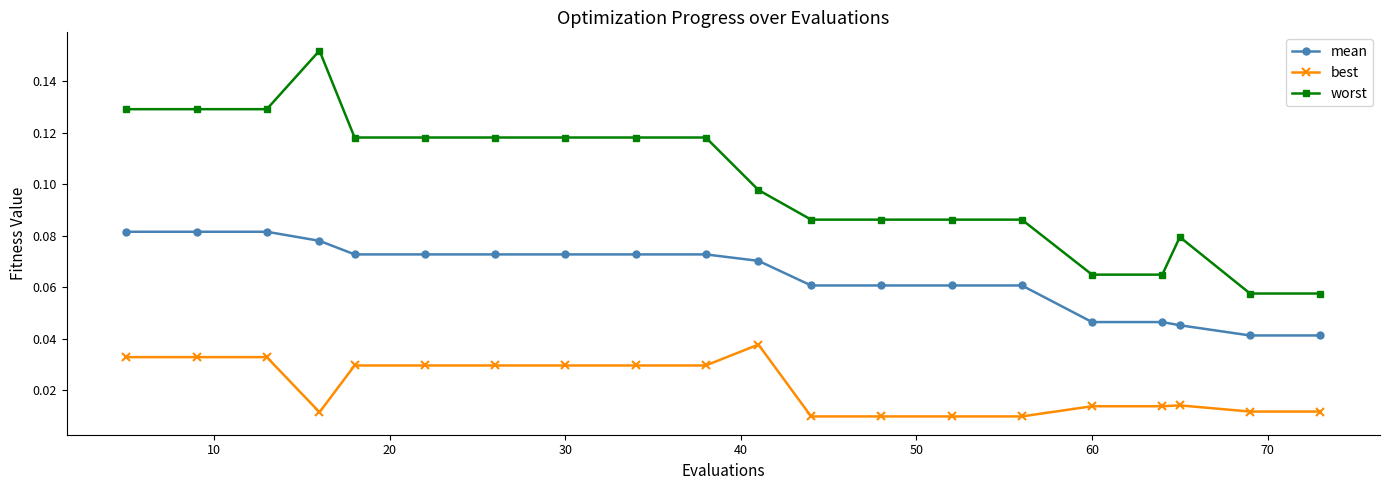

List the series in order of their overall mean, lowest first.

best, mean, worst